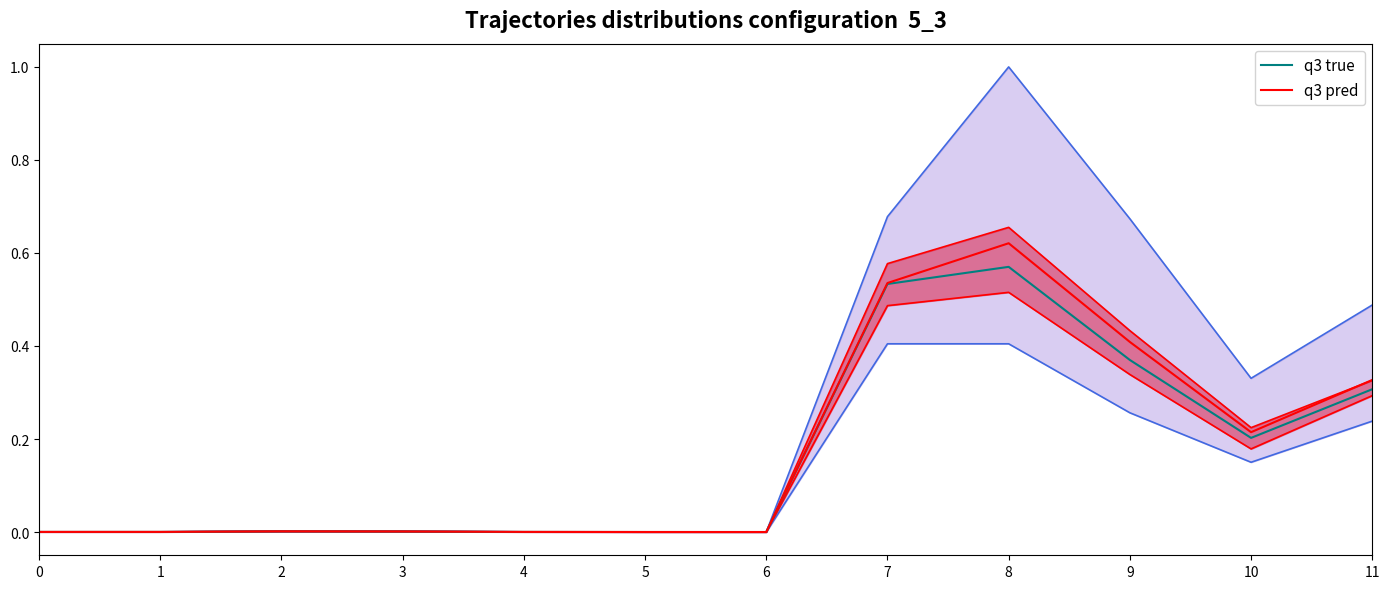

What is the difference between the q3 pred values at 2 and 11?

0.3